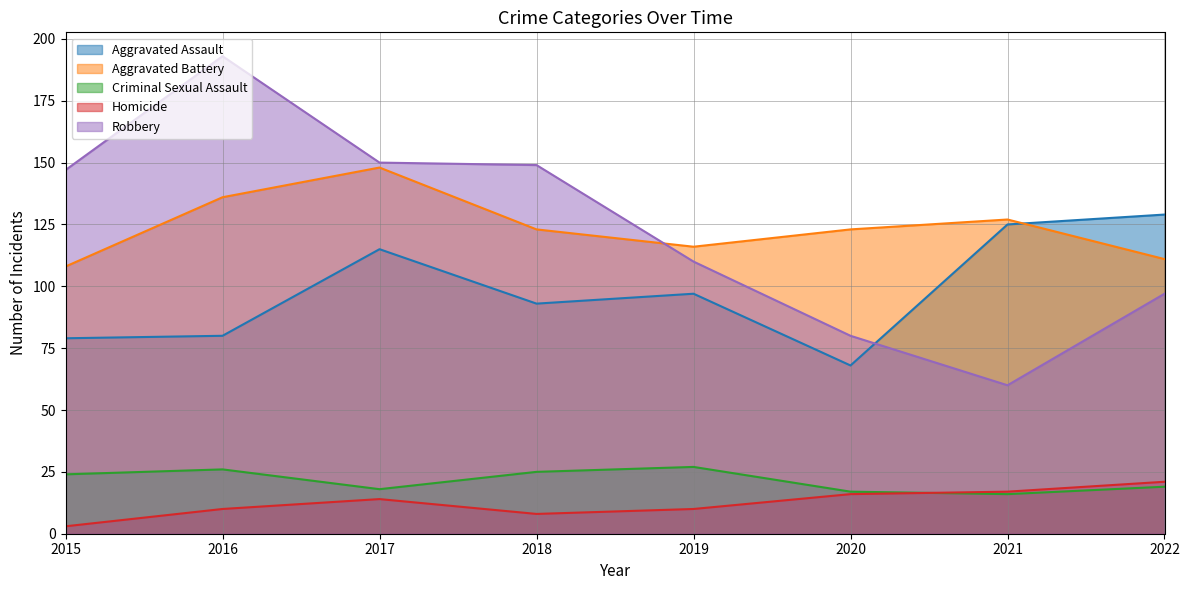

What is the total value across all series at 2019?

360